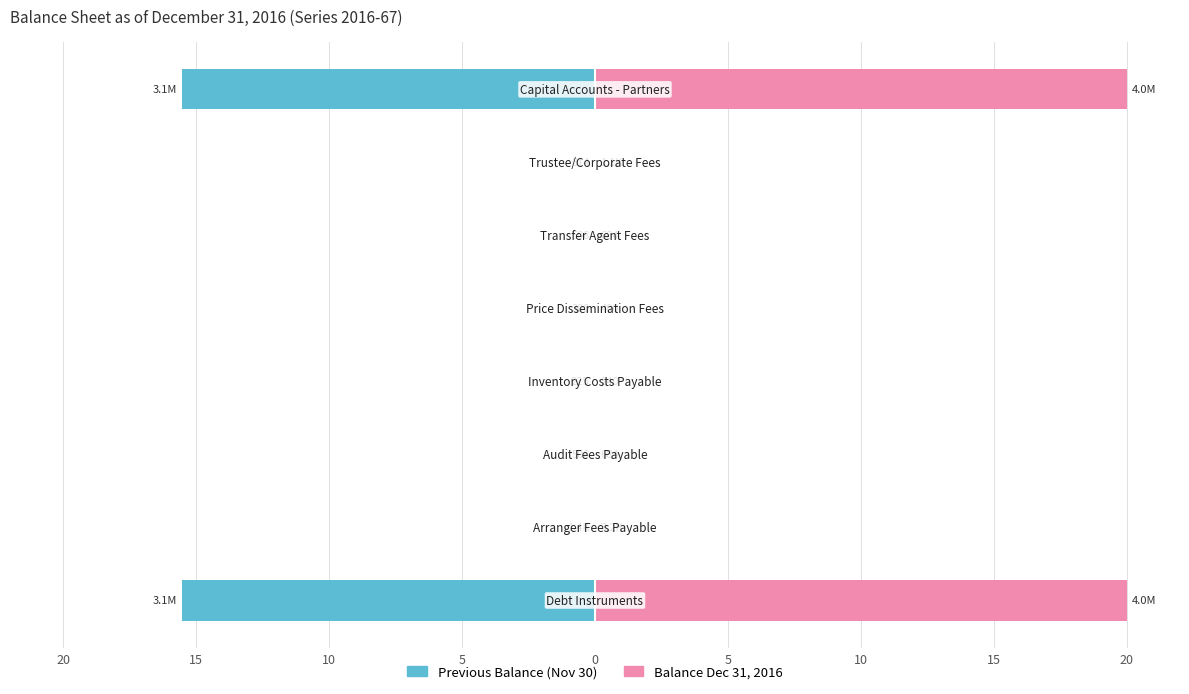

Reading left to right, transcribe all the data shown in this chart.

Previous Balance: -15.5	-0.0	-0.0	-0.0	-0.0	-0.0	-0.0	-15.5
Balance Dec 31: 20.0	0.0	0.0	0.0	0.0	0.0	0.0	20.0